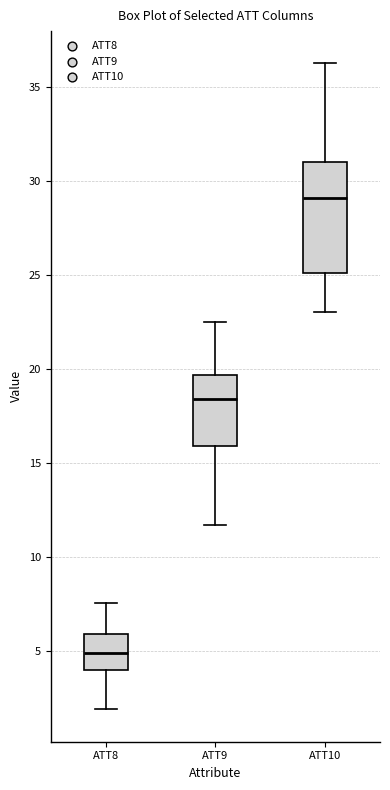

Reading left to right, transcribe this box plot: for each box, give where its median line is, the range the box spans, and where its two whiskers end, as read against the y-axis. The values are not printed on the chart, so give them approximately, as read against the axis.

ATT8: median 5.0, box 4.0 to 6.0, whiskers 2.0 to 7.5
ATT9: median 18.5, box 16.0 to 19.5, whiskers 11.5 to 22.5
ATT10: median 29.0, box 25.0 to 31.0, whiskers 23.0 to 36.0